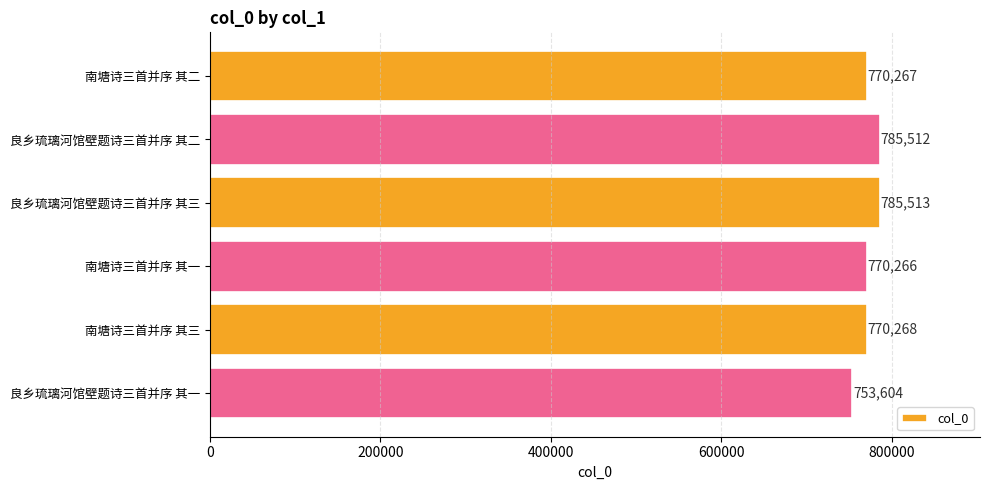

Reading top to bottom, list all the values displayed in this chart.

南塘诗三首并序 其二=770267	良乡琉璃河馆壁题诗三首并序 其二=785512	良乡琉璃河馆壁题诗三首并序 其三=785513	南塘诗三首并序 其一=770266	南塘诗三首并序 其三=770268	良乡琉璃河馆壁题诗三首并序 其一=753604